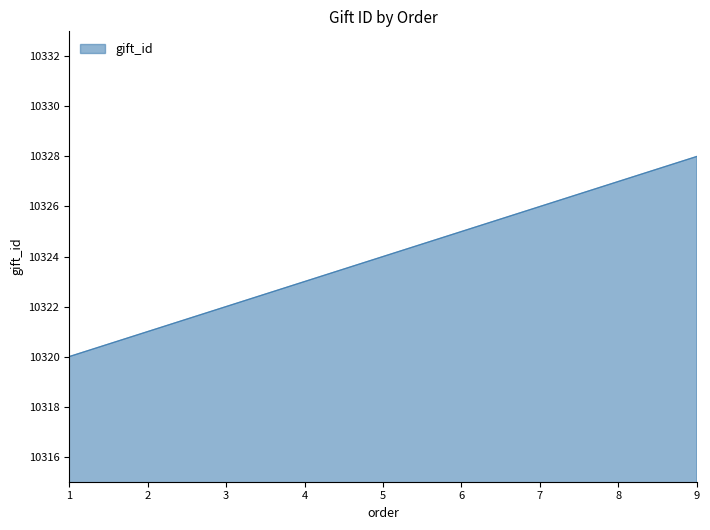

Read the value at 6.

10325